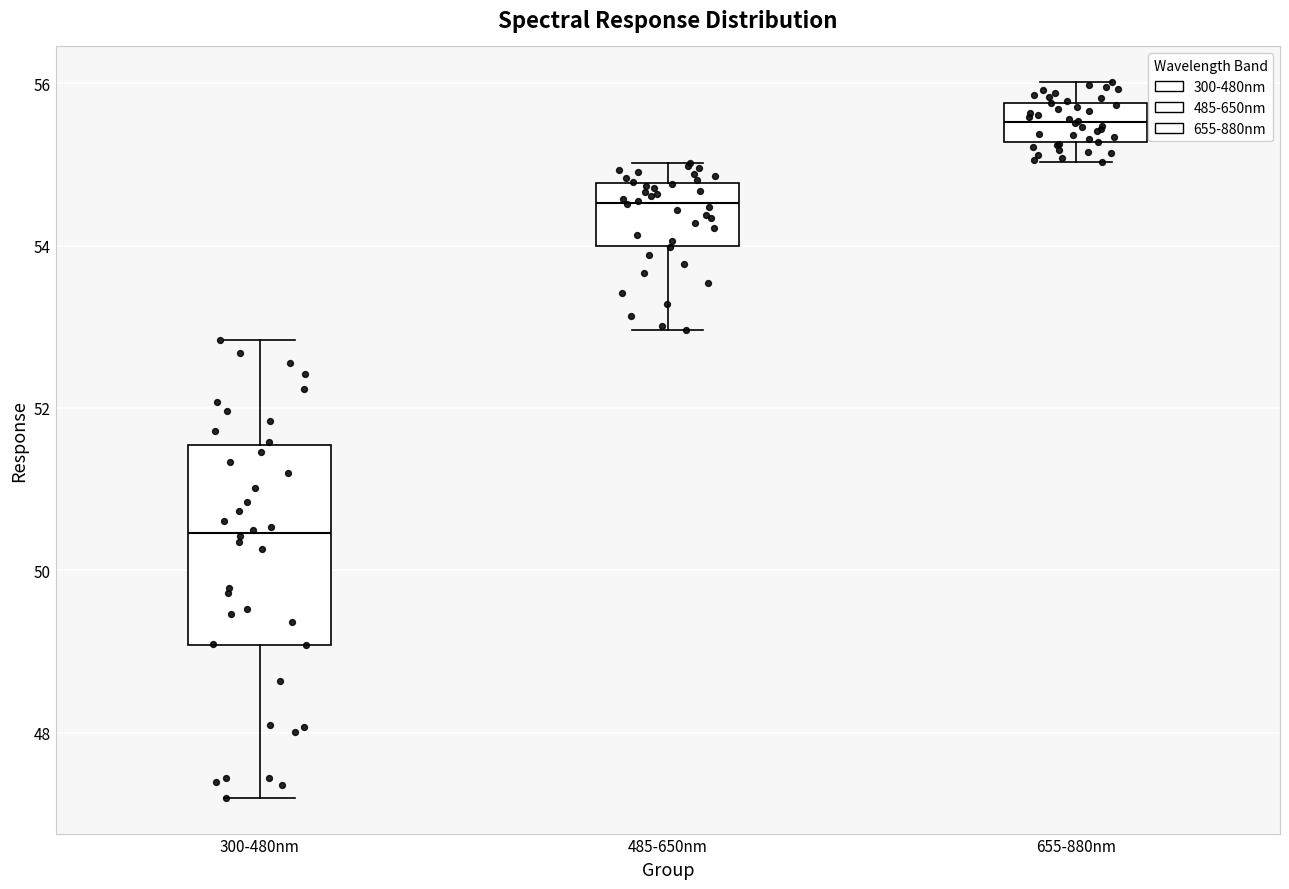

Comparing the boxes themselves (not the whiskers), which one is the tallest?

300-480nm